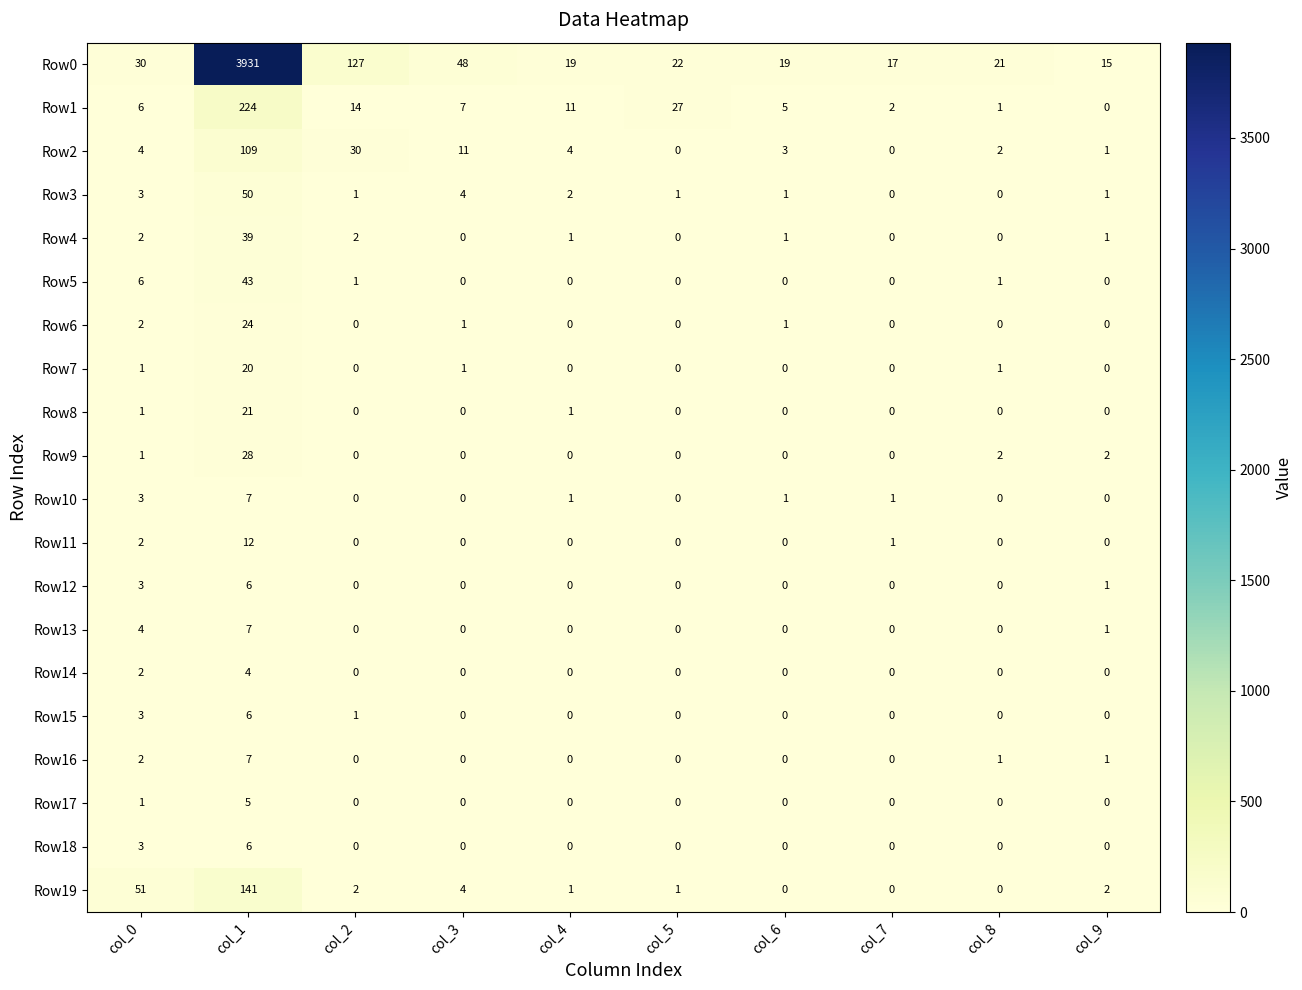

Which series has the widest spread of values?

Row0